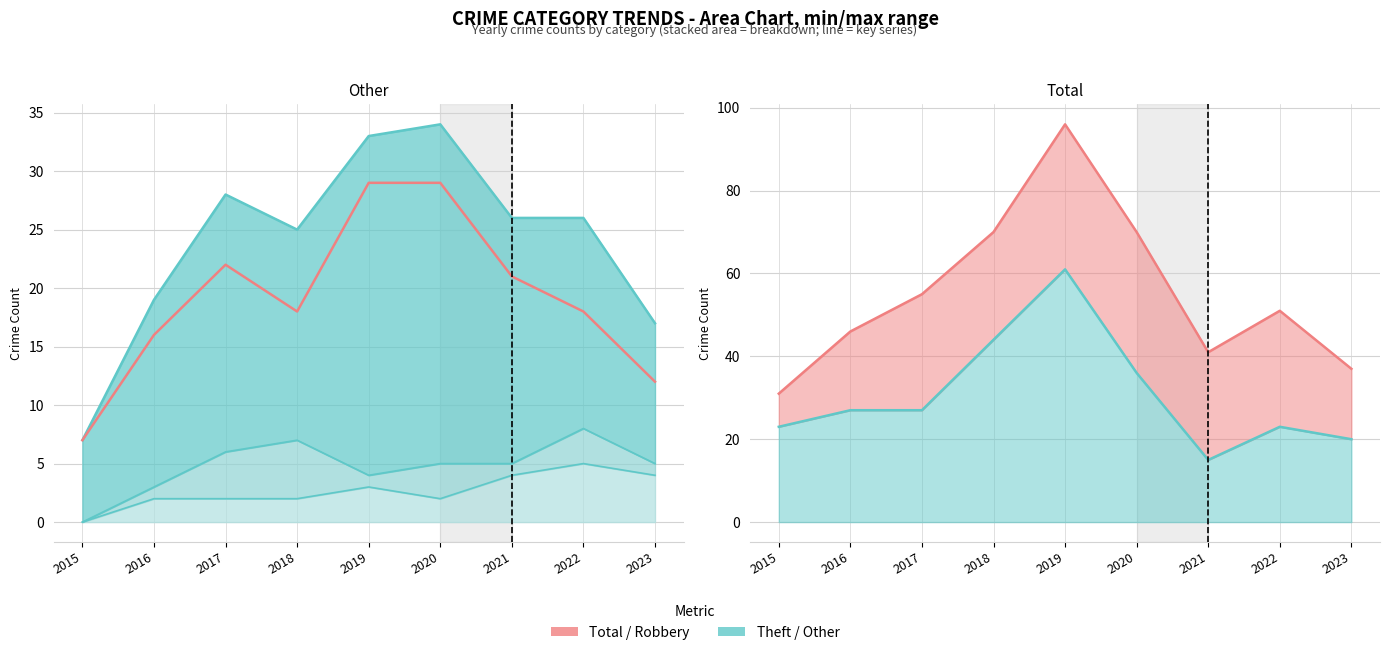

What is the difference between the second highest and second lowest values in the Theft (line) series?

24